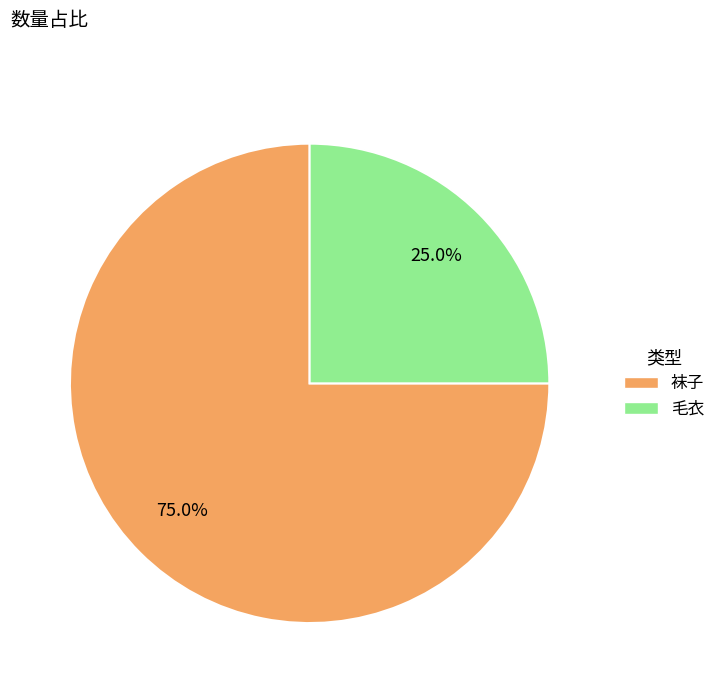

Which has a higher value, 毛衣 or 袜子?

袜子